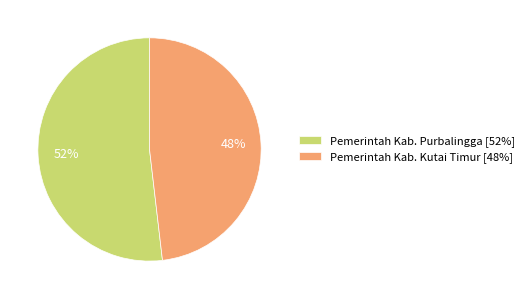

Rank the categories by value from highest to lowest.

Pemerintah Kab. Purbalingga, Pemerintah Kab. Kutai Timur